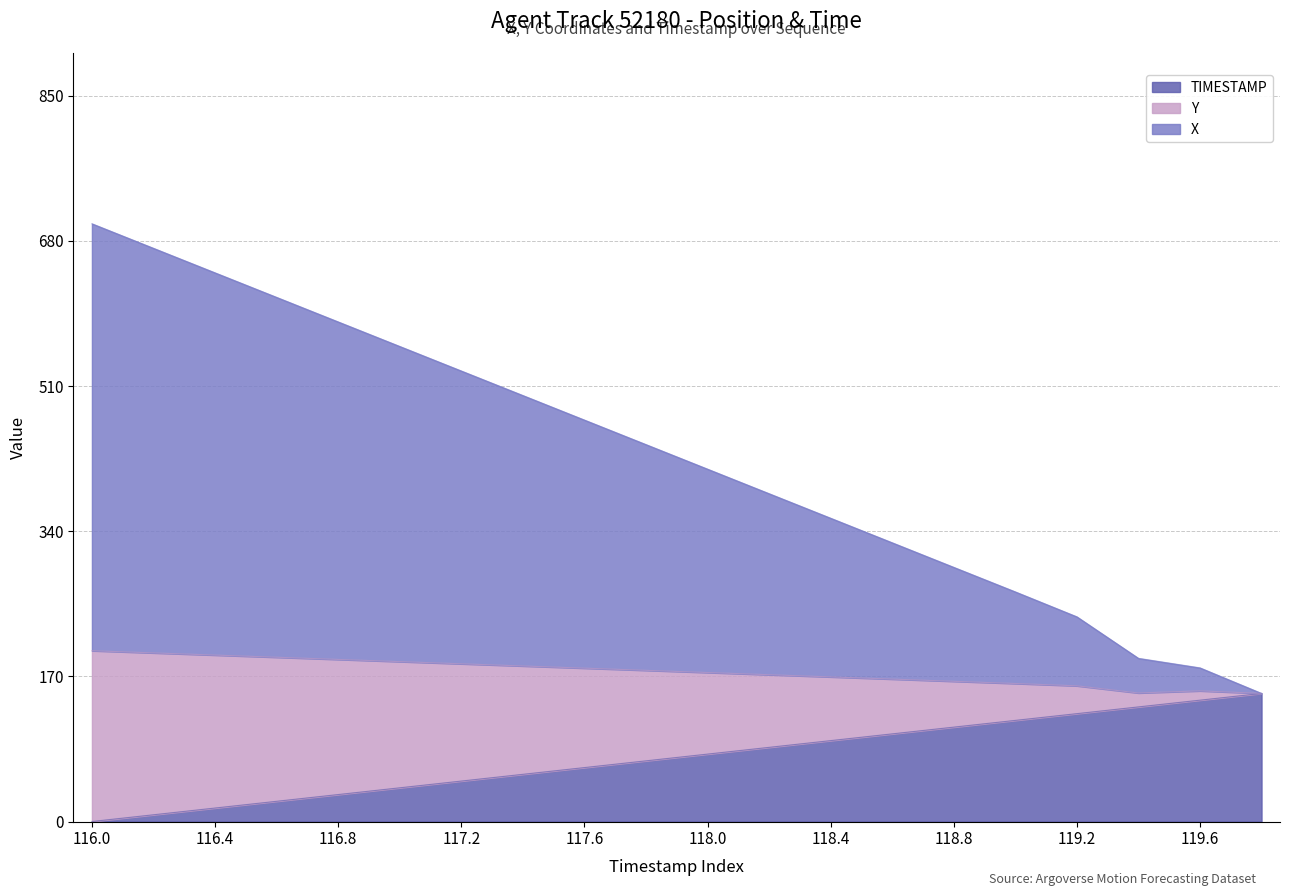

What is the label of the 1st point from the left?

116.0